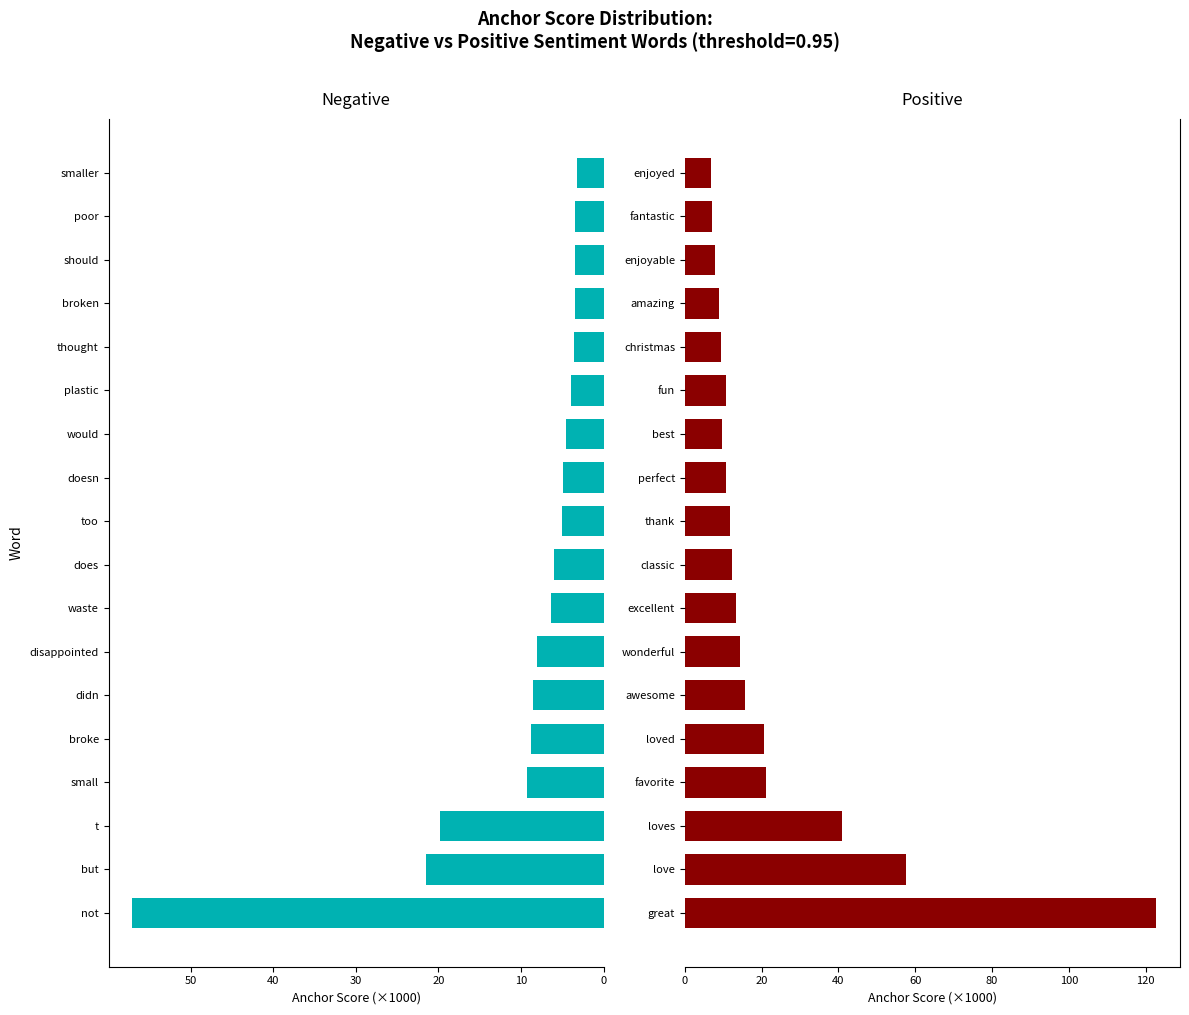

List the series in order of their peak value, highest first.

0.95-positive anchor, 0.95-negative anchor